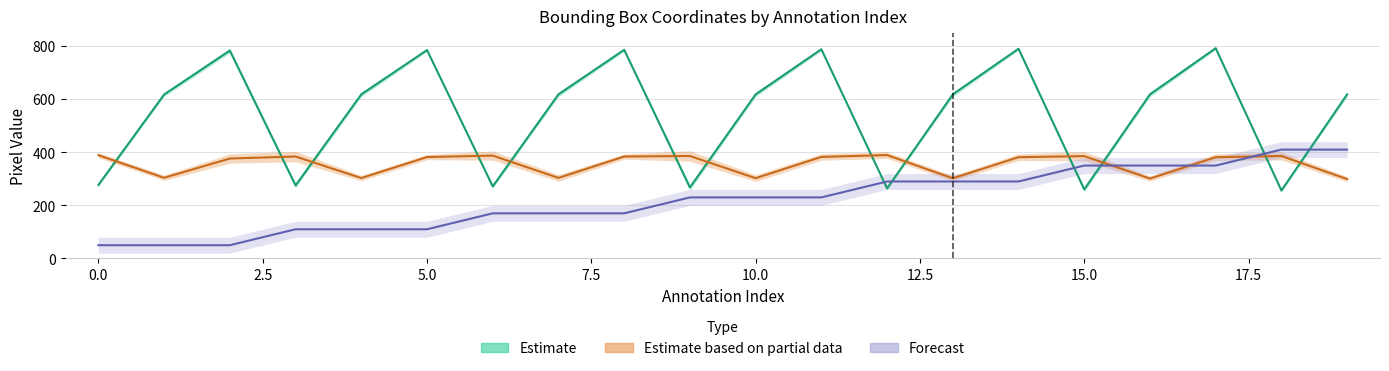

True or false: Lower right corner Y has a value of 381.5 at 14.

True